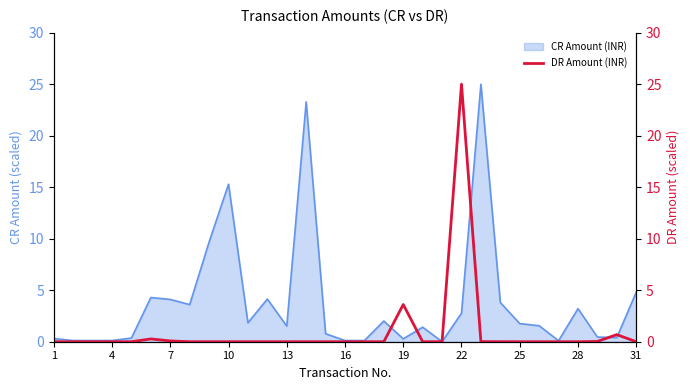

The CR Amount (INR) series shows 1.1 at 28. True or false?

False